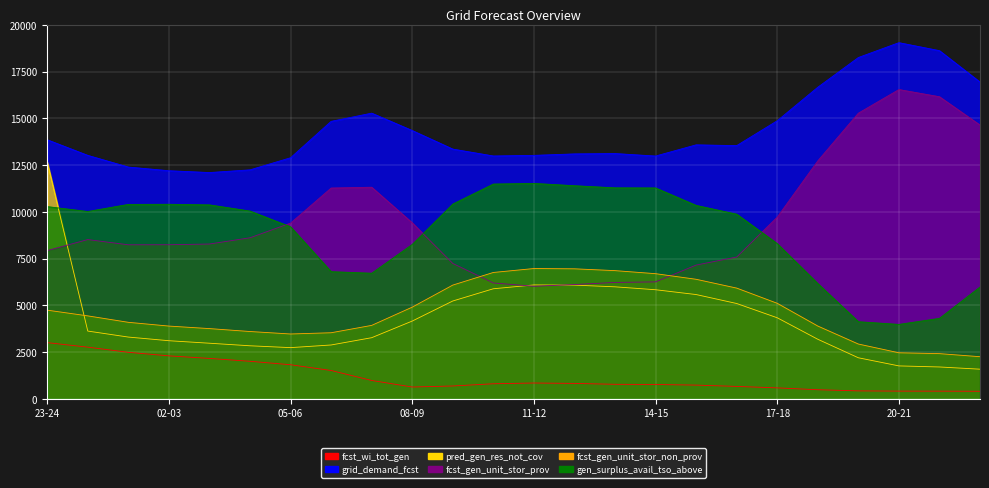

At which category is the sum across all series the highest?

23-24